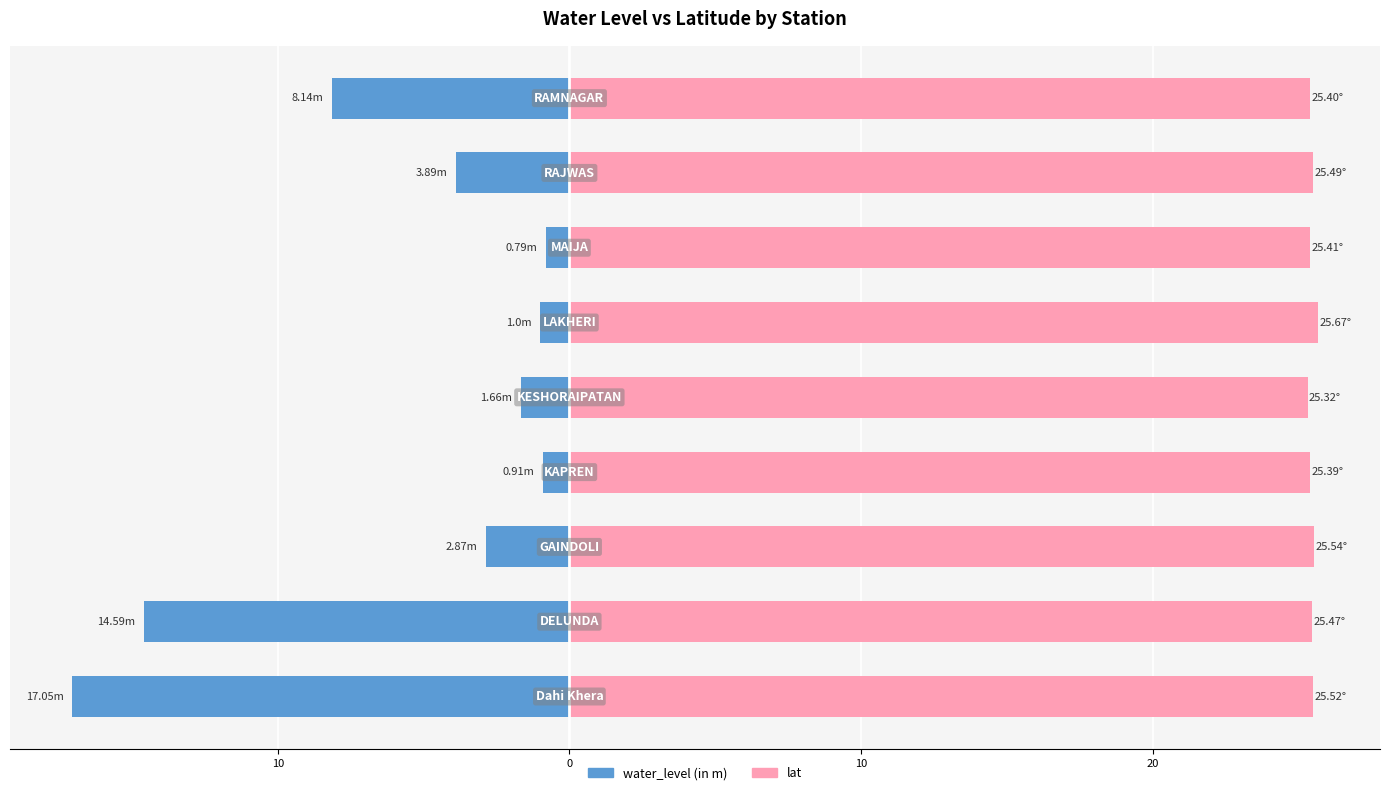

Are the bars horizontal?

Yes